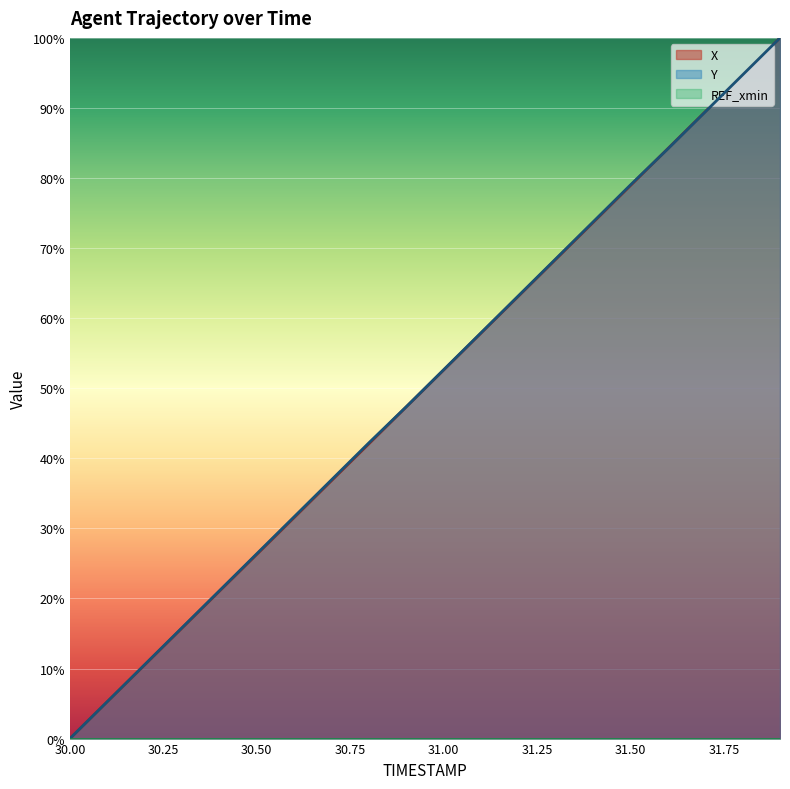

Where does the X series first go above 52?

31.00